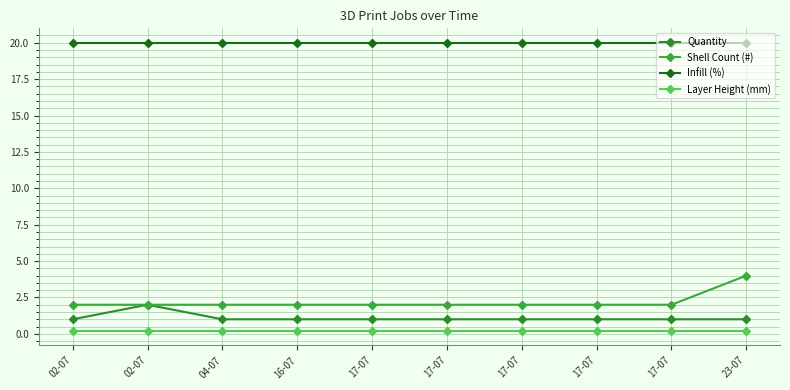

At which category is the sum across all series the highest?

23-07